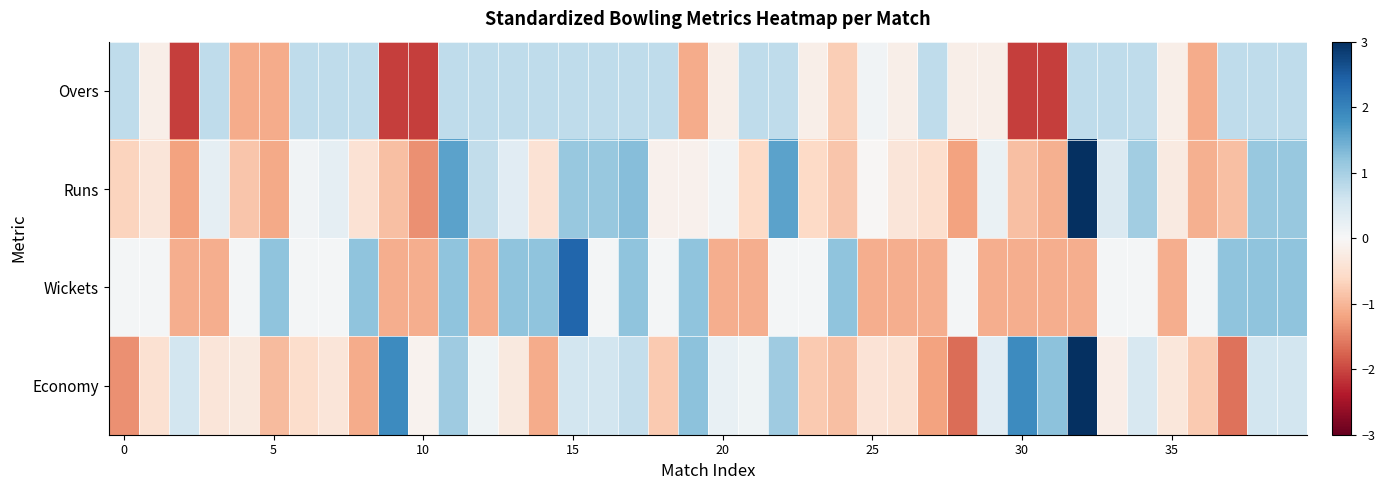

Rank the series by their maximum value, from highest to lowest.

Runs, Economy, Wickets, Overs